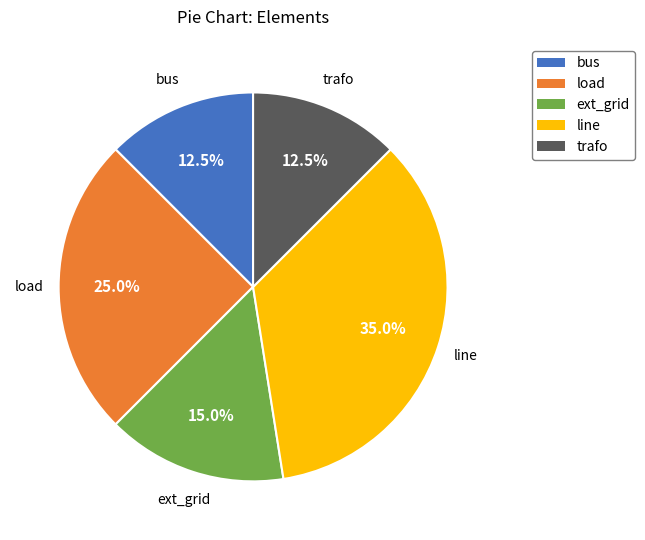

What is the largest slice in the pie chart?

line